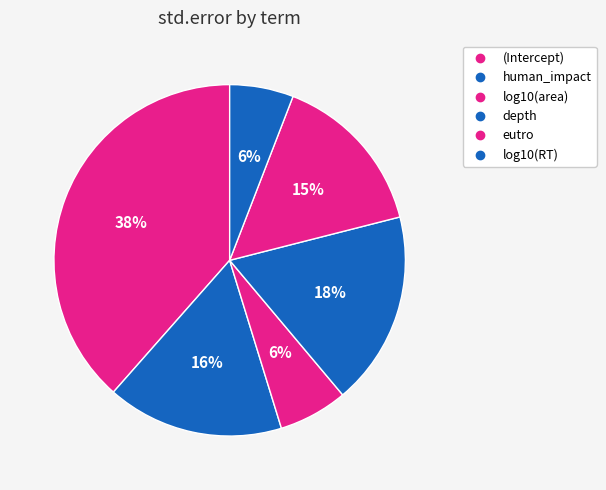

Is there a majority slice in this chart?

No